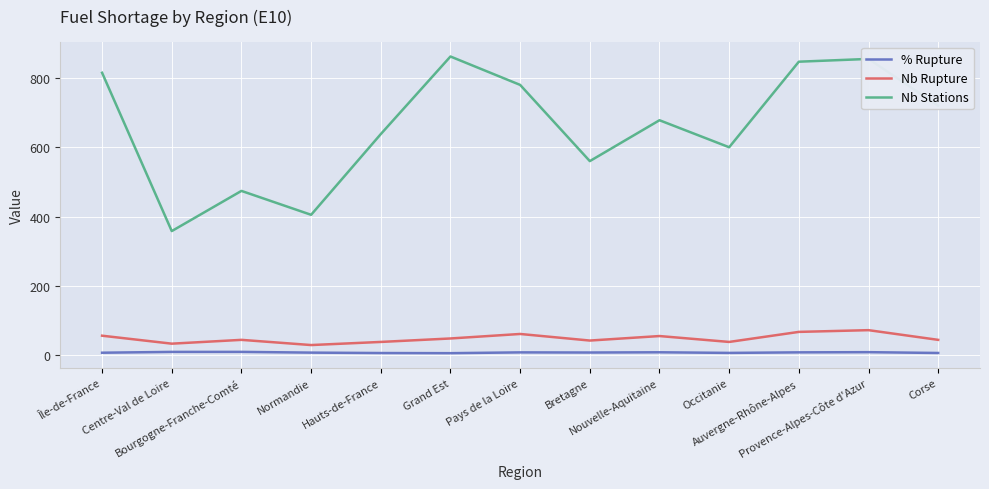

At how many categories does at least one series exceed 140?

13